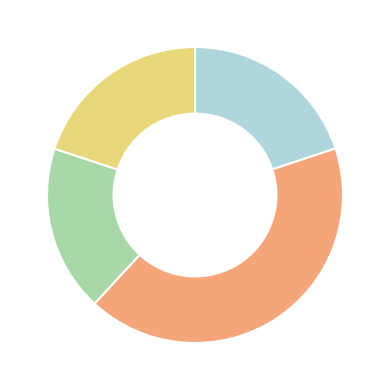

Is there any slice that represents more than half of the pie?

No